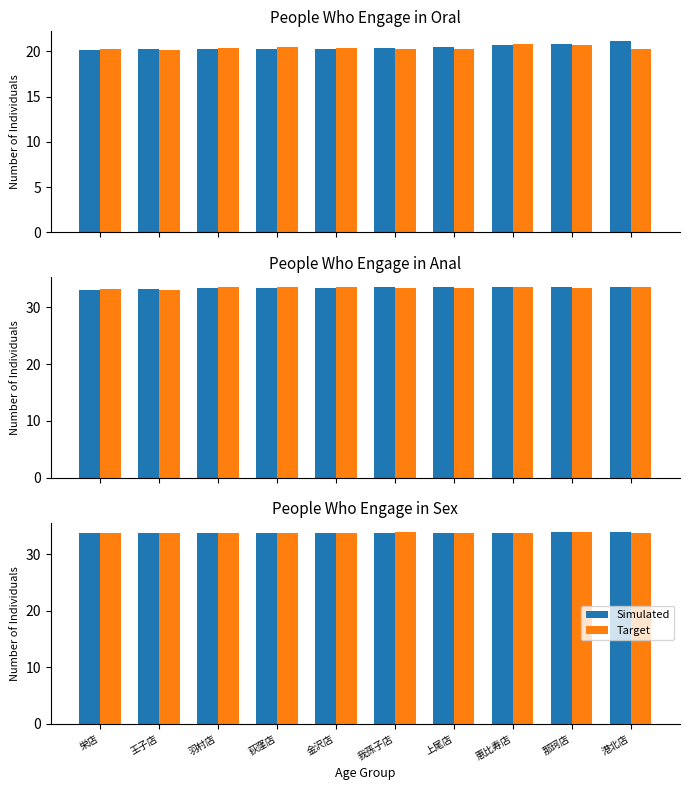

Count the Target values in the range 33 to 34.

10